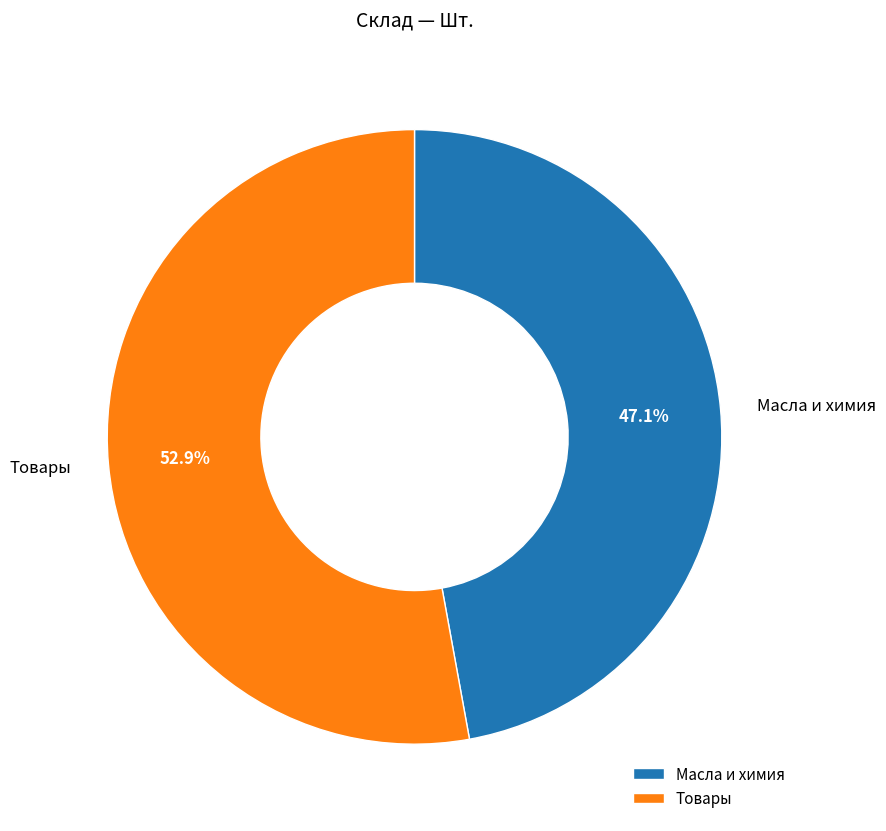

What percentage is NOT represented by Товары?

47.1%